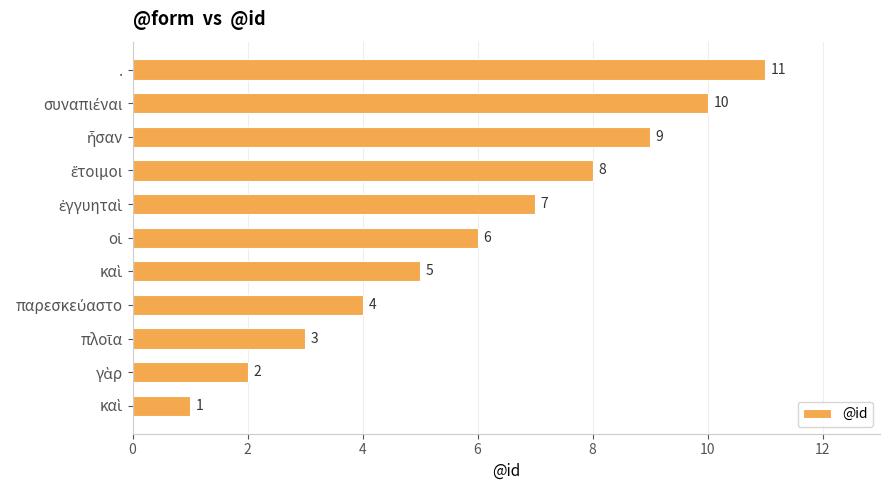

How many categories are shown in the chart?

11